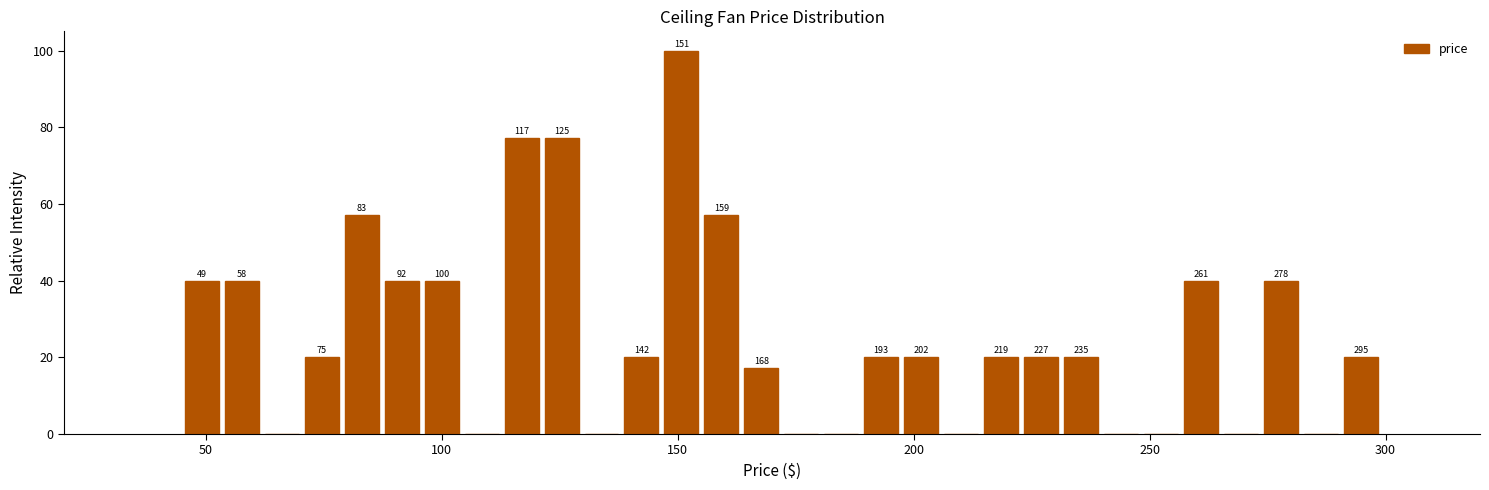

Read against the x-axis, roughly where is the centre of the tallest bar?

150